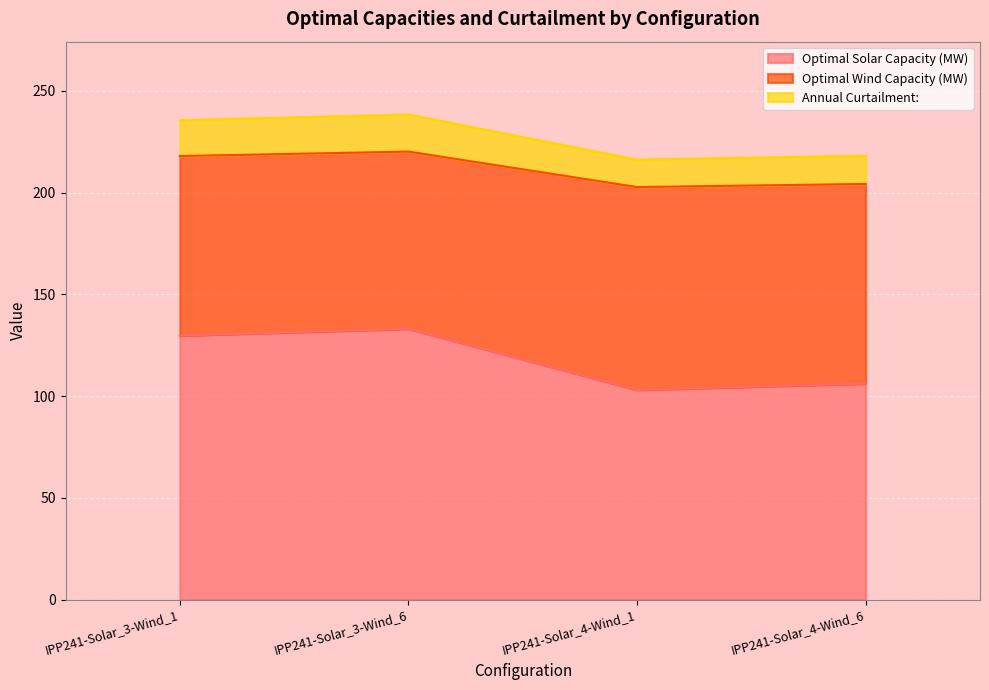

How many series are shown in this chart?

3